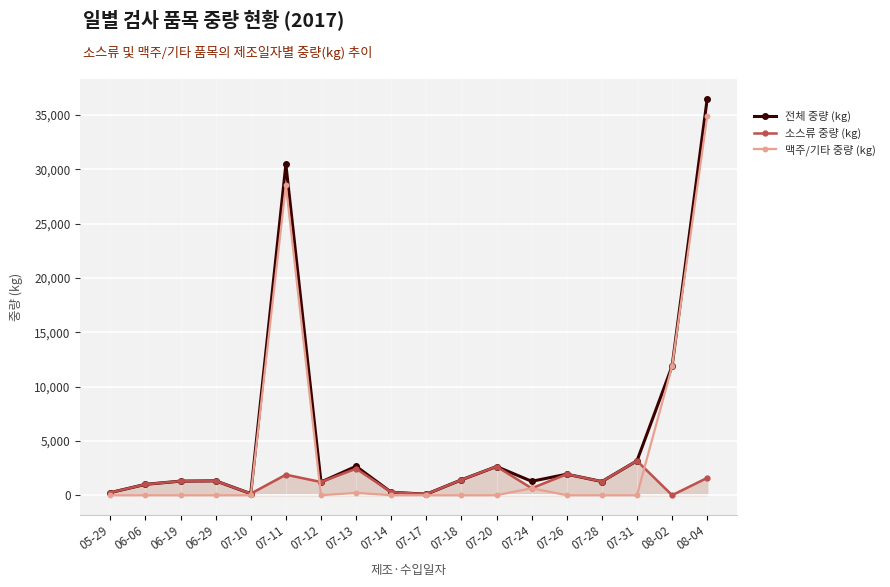

List the series in order of their overall mean, highest first.

전체 중량 (kg), 맥주/기타 중량 (kg), 소스류 중량 (kg)